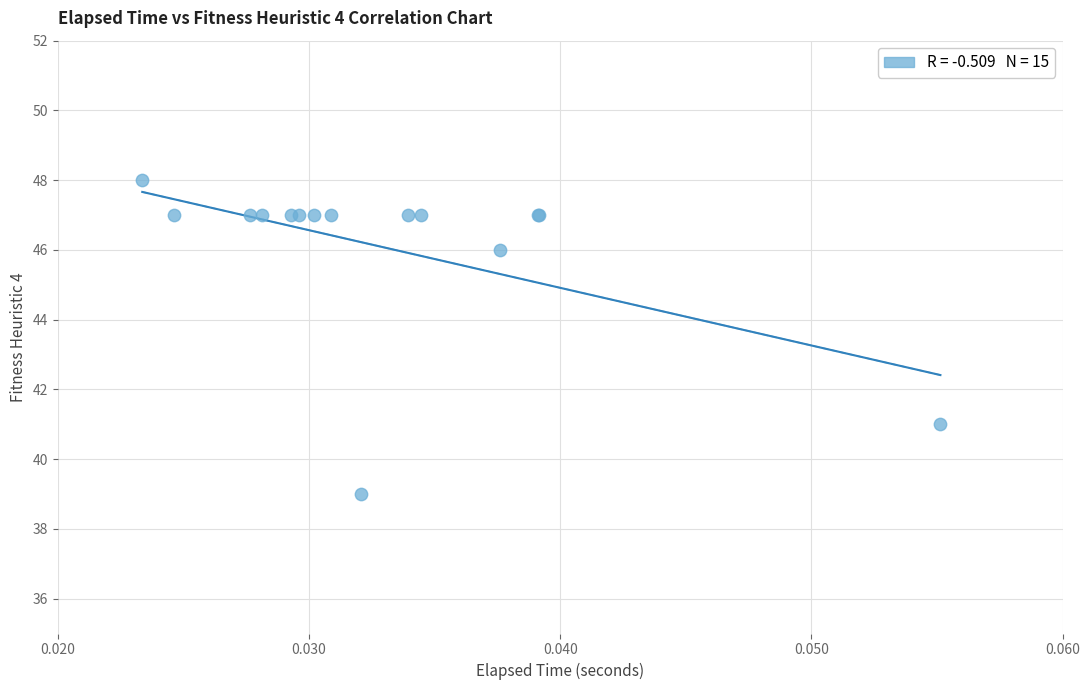

What Y value in the scatter plot is closest to 43?

41